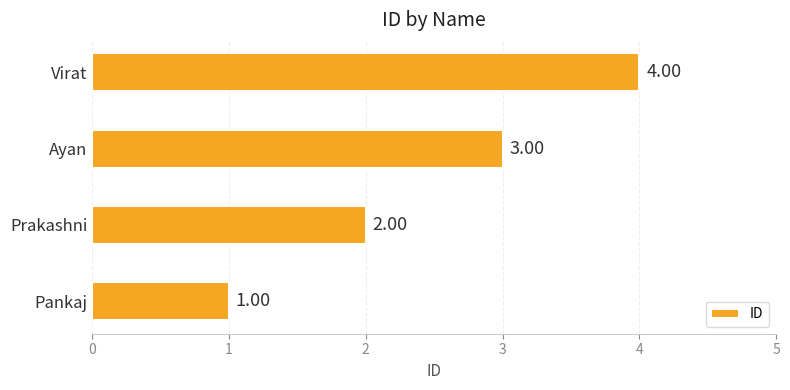

Rank the categories by value from lowest to highest.

Pankaj, Prakashni, Ayan, Virat